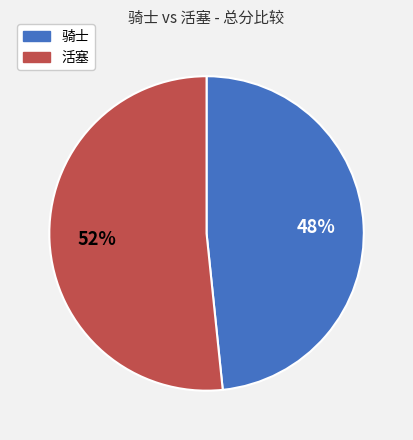

Do 活塞 and 骑士 together represent more than half of the pie?

Yes